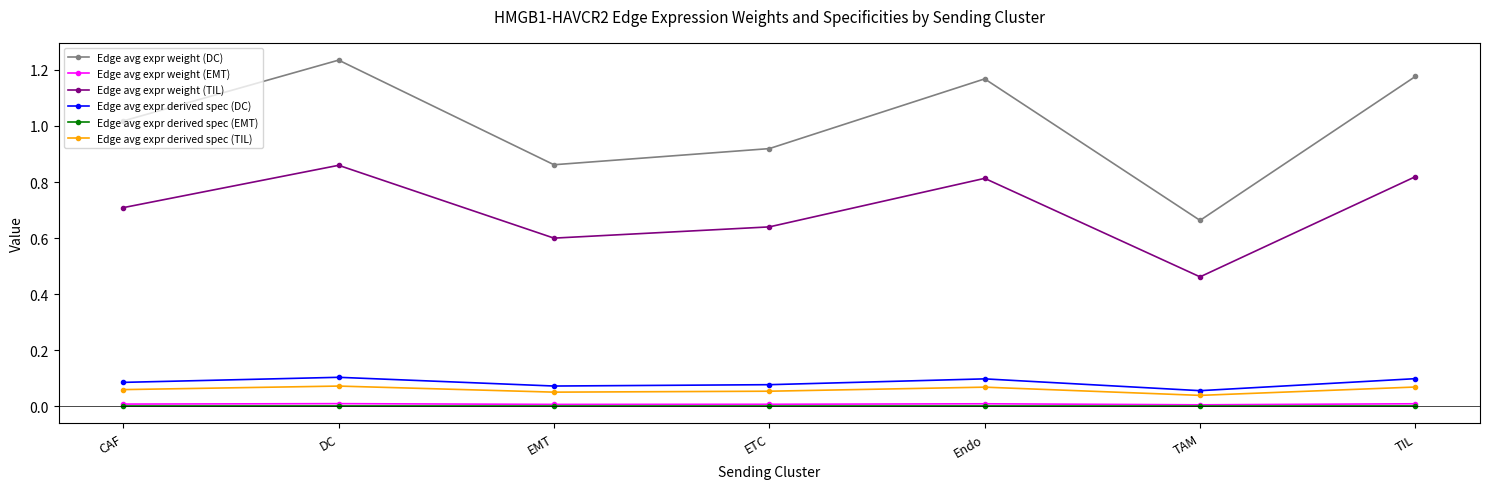

True or false: Edge avg expr derived spec (DC) and Edge avg expr weight (TIL) cross at least once.

False